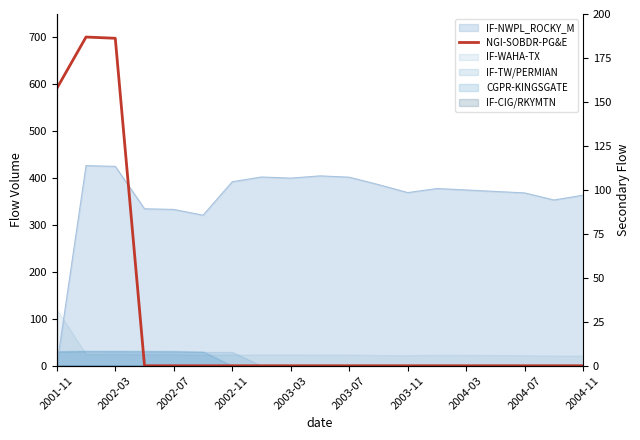

The chart shows a value of 0.0 at 2004-11. True or false?

True